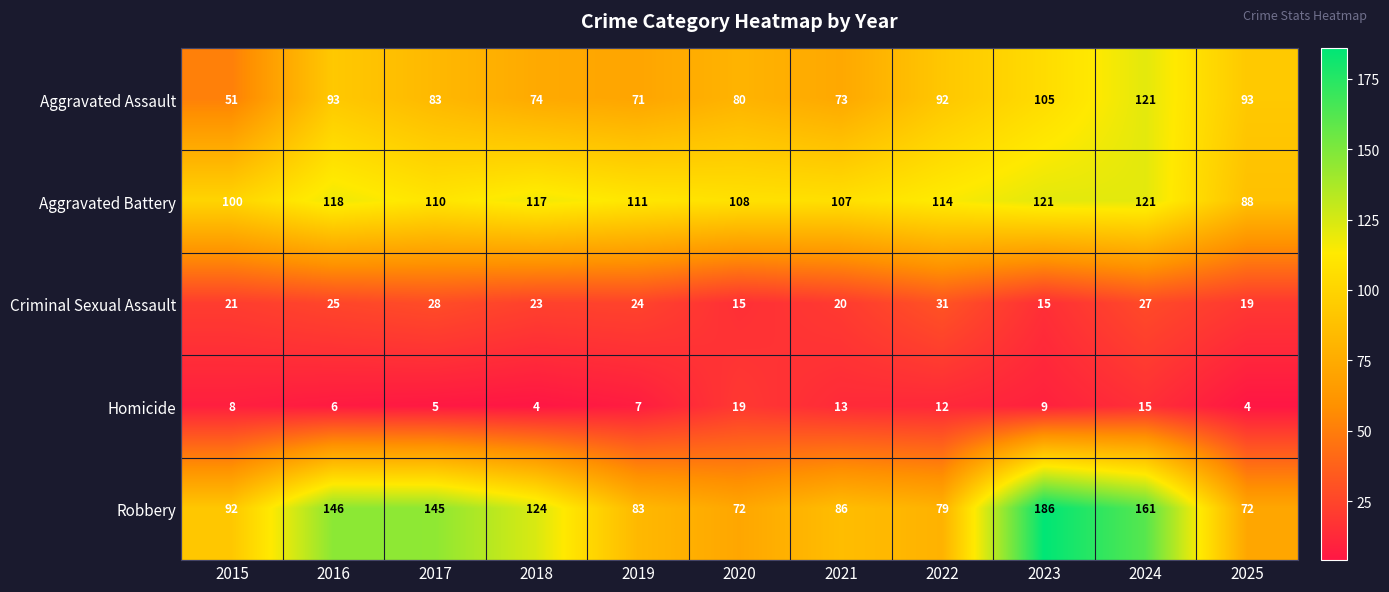

What is the difference between the highest and lowest values at 2021?

94